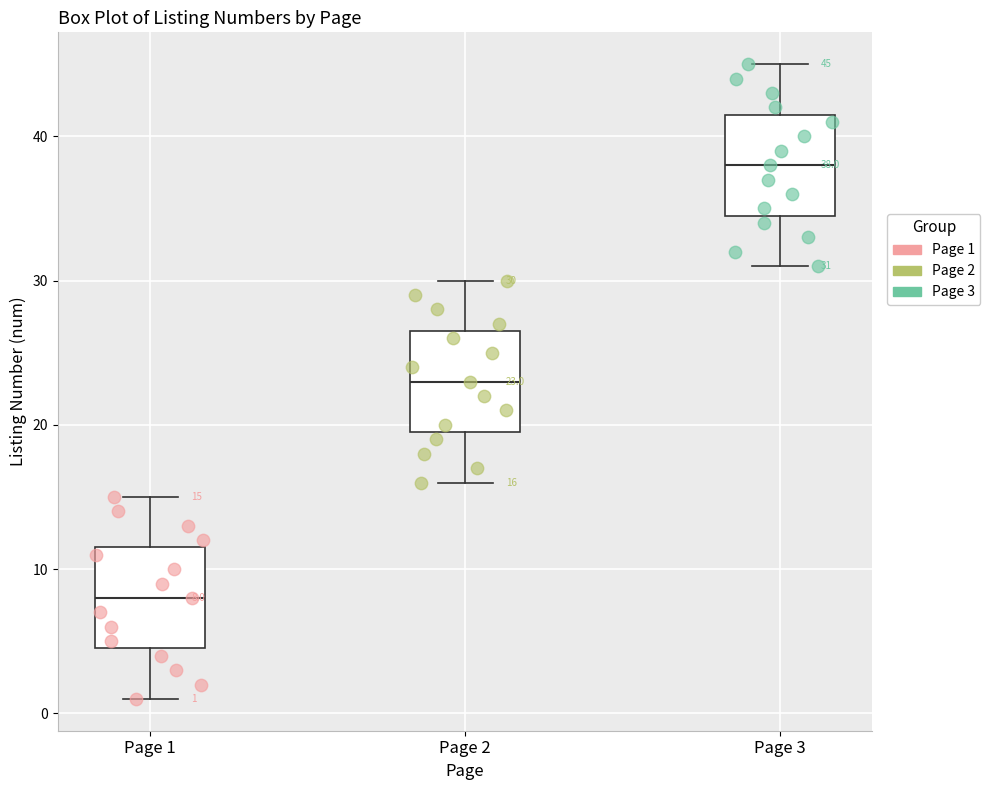

Which box's median line is the lowest?

Page 1